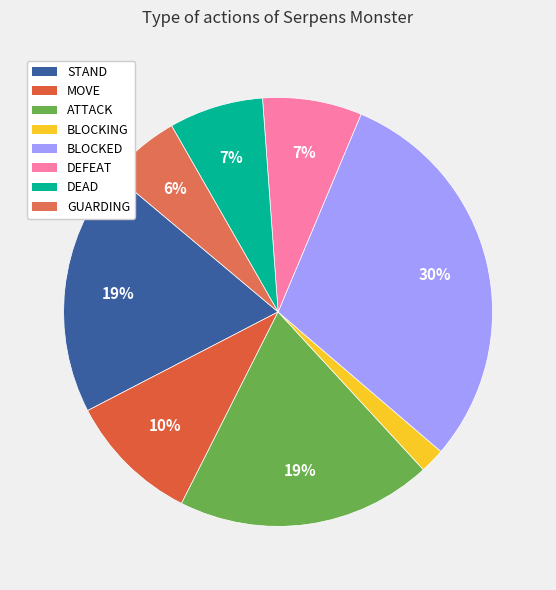

Count the number of slices in the pie.

8